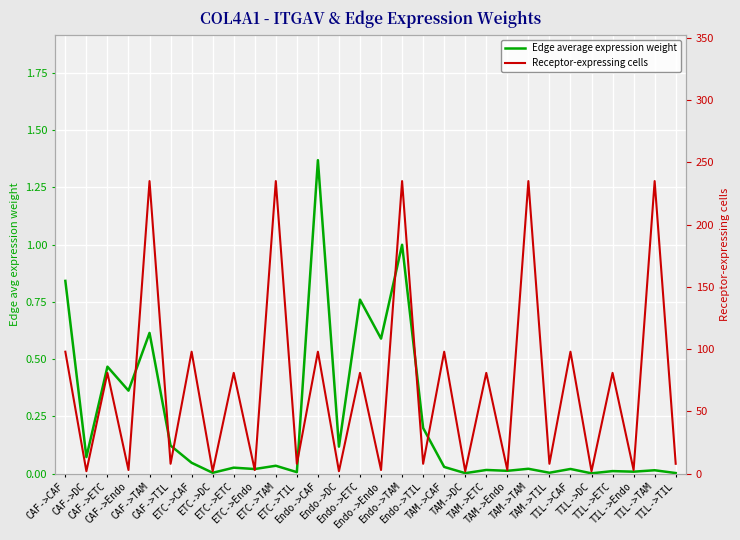

Which series changed the most between CAF->CAF and CAF->TAM?

Receptor-expressing cells